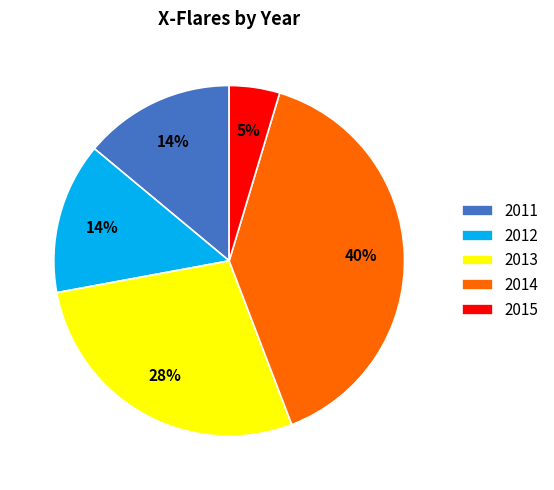

What is the smallest slice in the pie chart?

2015